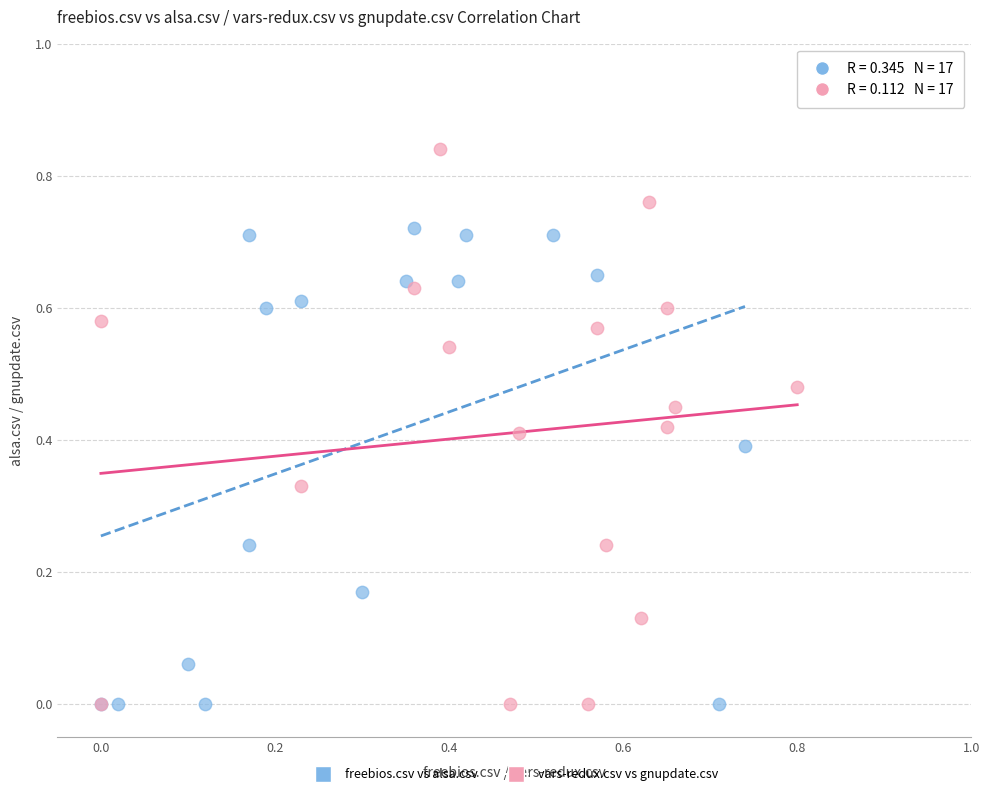

Which series contains the highest Y value?

vars-redux.csv vs gnupdate.csv